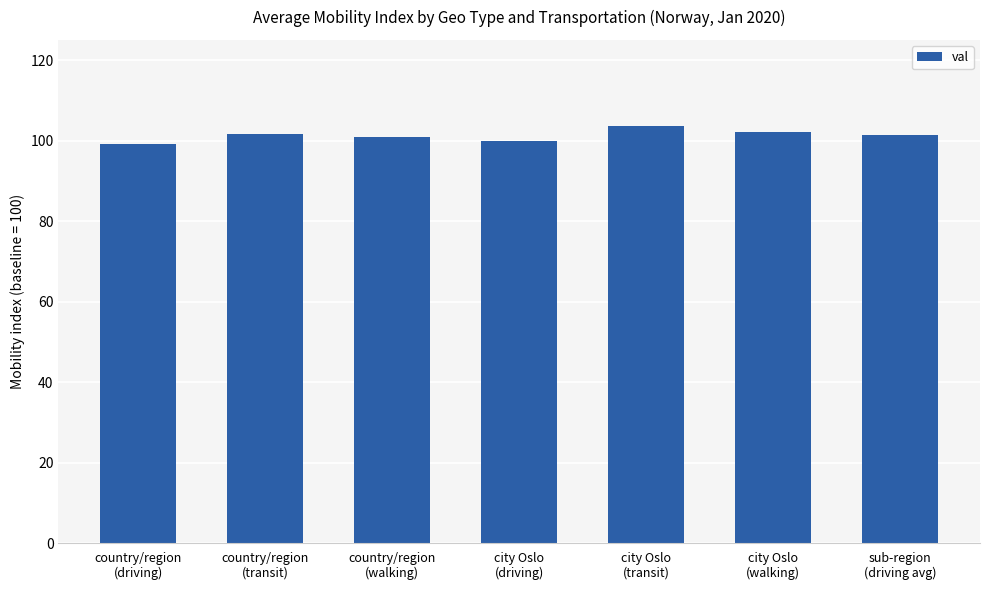

What is the sum of all values?

708.7